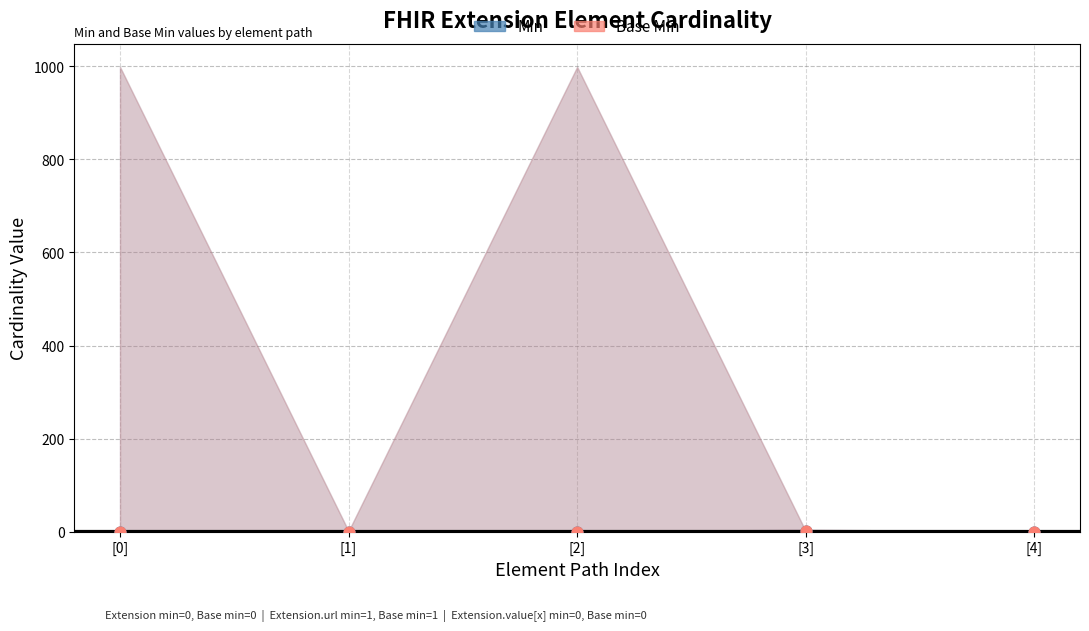

Which series contains the highest Y value?

Min